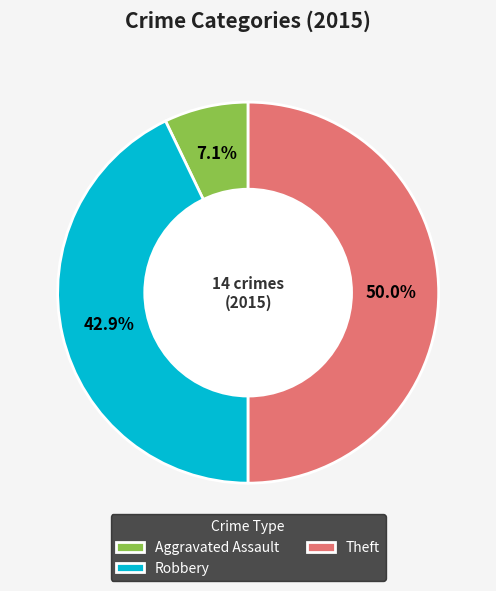

To the nearest percent, what is the average slice percentage?

33%